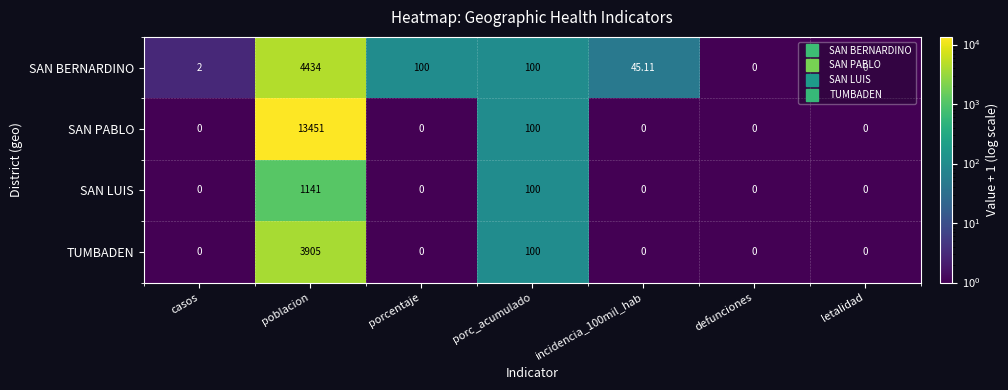

At which label is SAN PABLO closest to 6725?

porc_acumulado